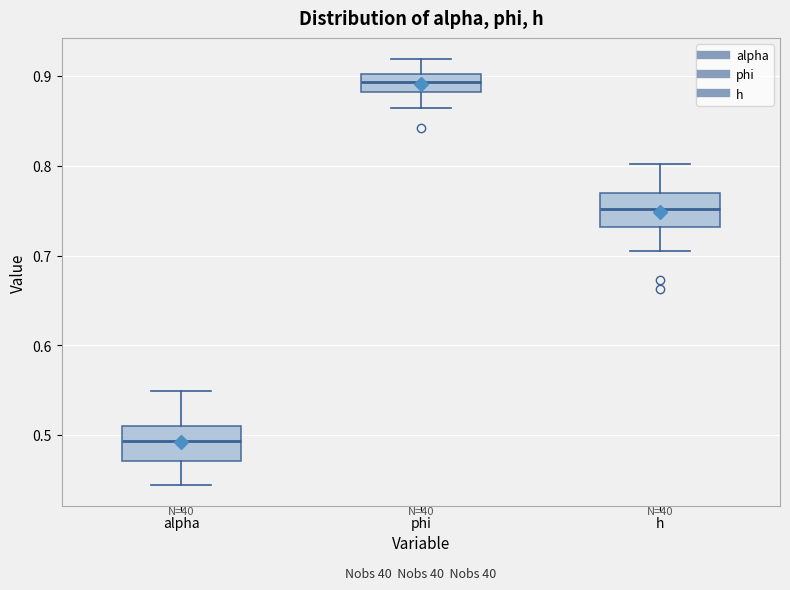

Where does the upper whisker of the box for phi end on the y-axis? The values are not printed on the chart, so give them approximately, as read against the axis.

0.92